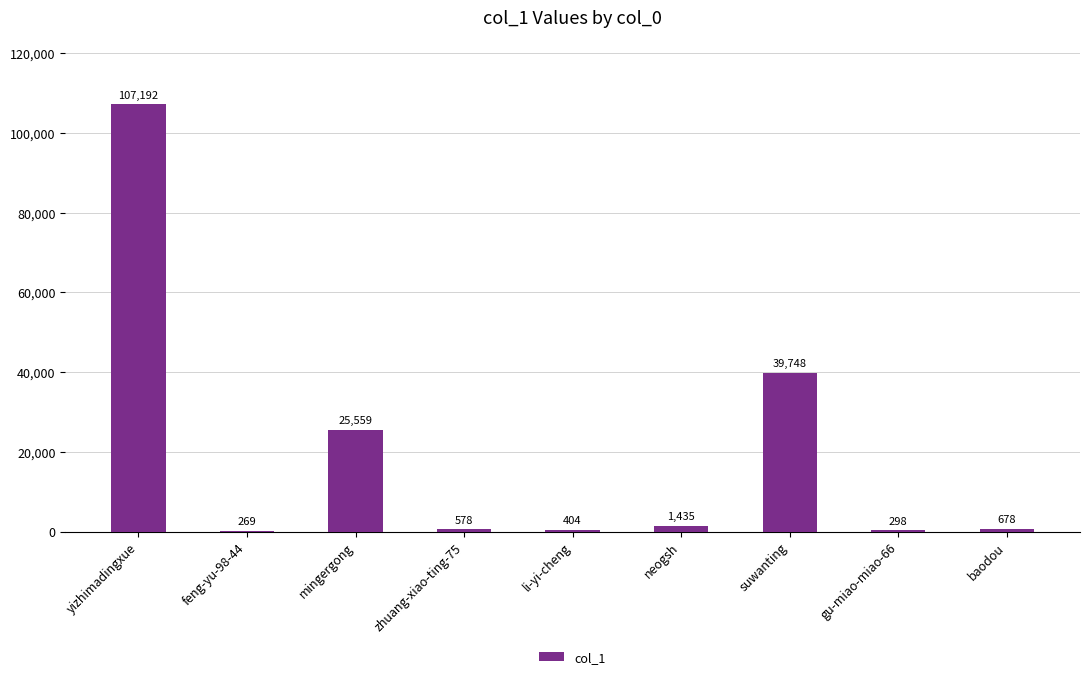

Is it true that the value at neogsh is 1435?

True